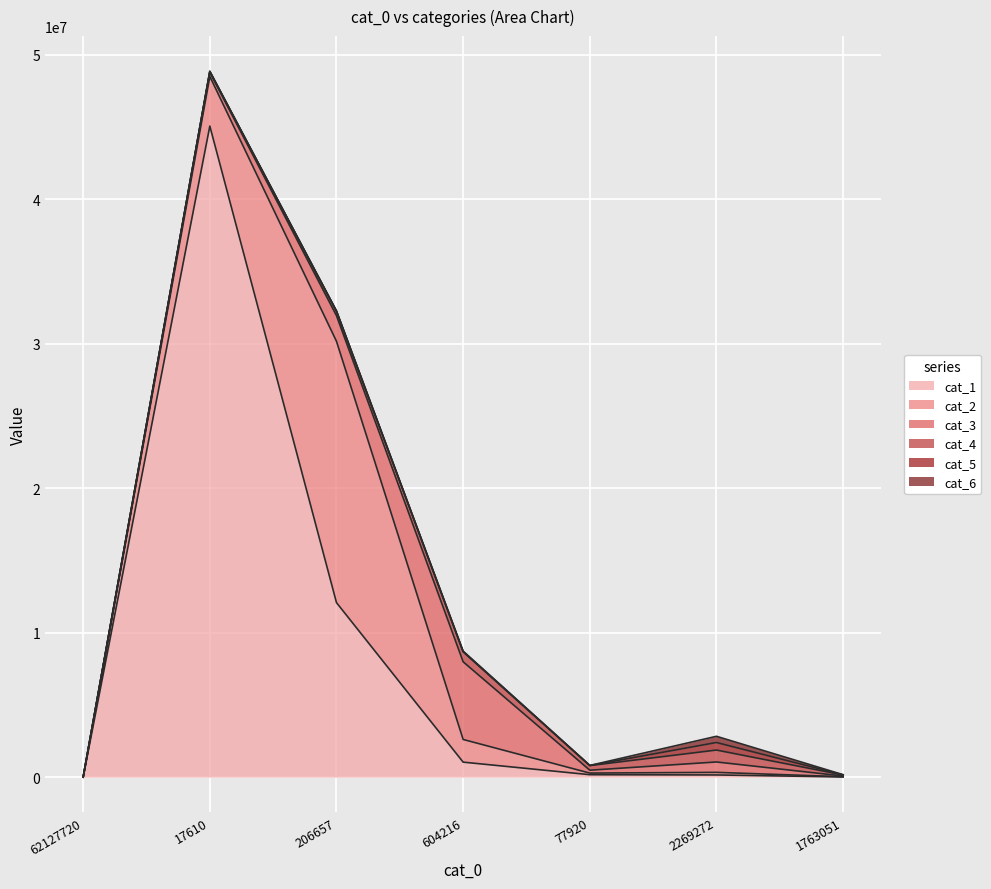

How many positive values does the cat_2 series have?

6